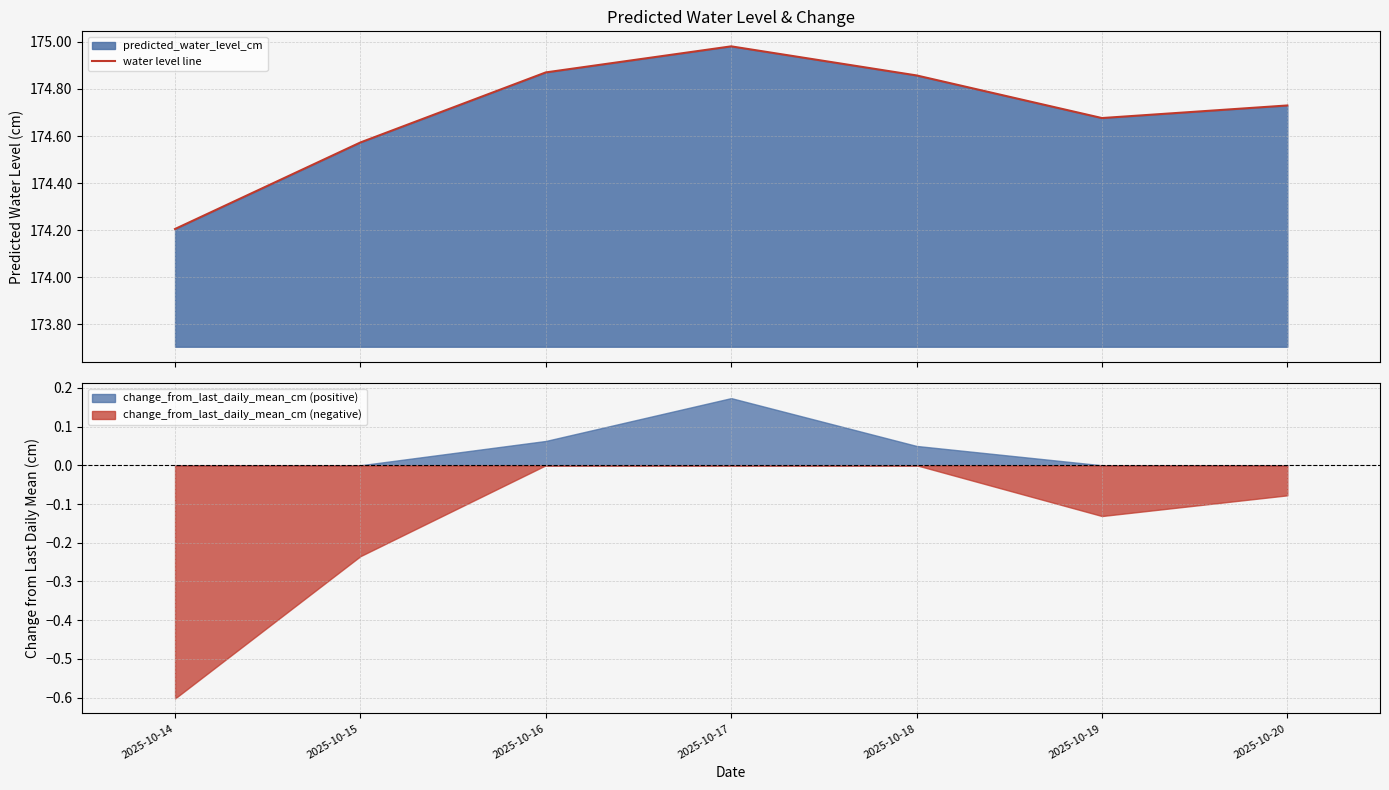

What is the difference between the maximum and minimum values?

0.8